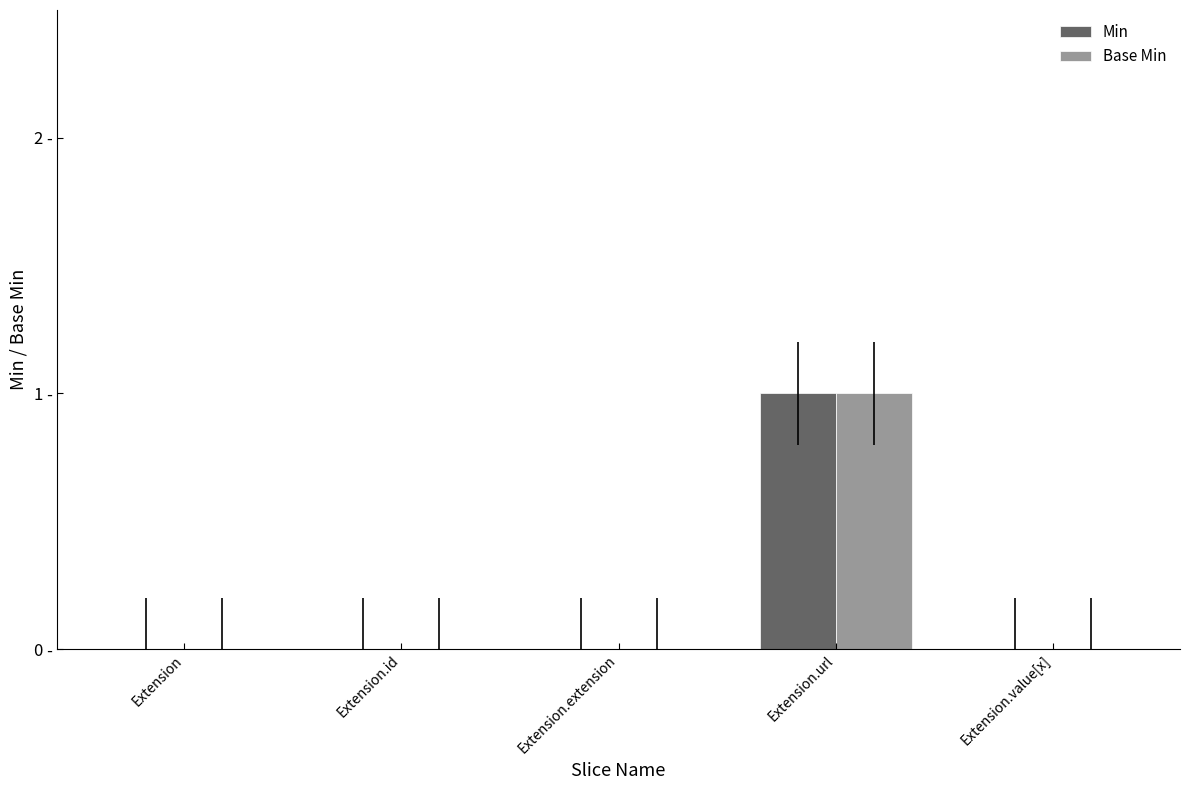

What are all the series names shown in the legend?

Min, Base Min